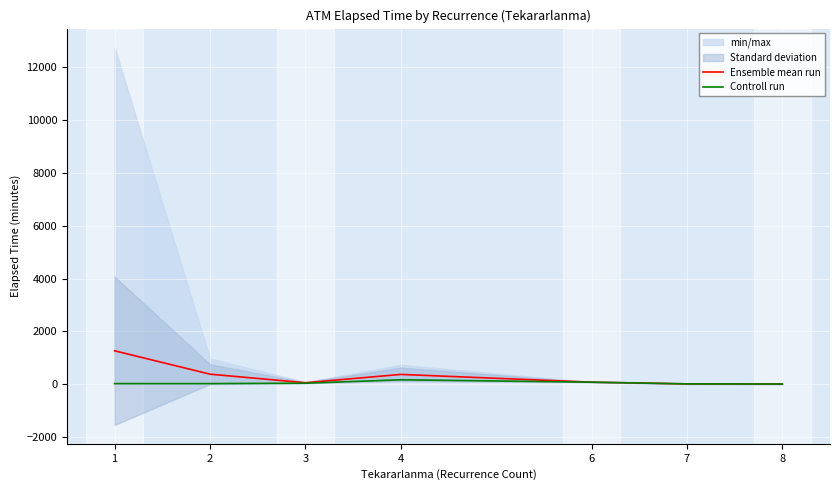

Is it true that Controll run equals 75.0 at 6?

True